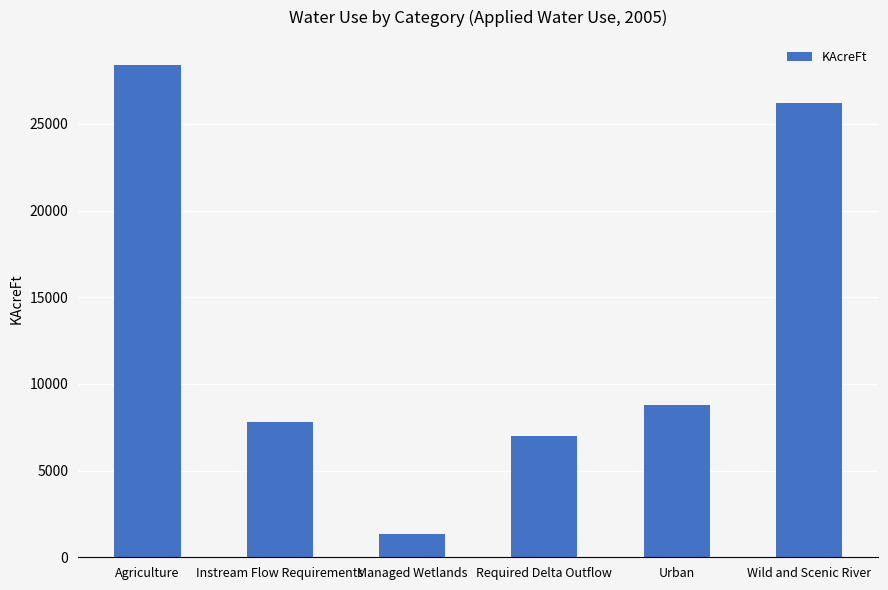

What is the difference between the maximum and second lowest values?

21424.3